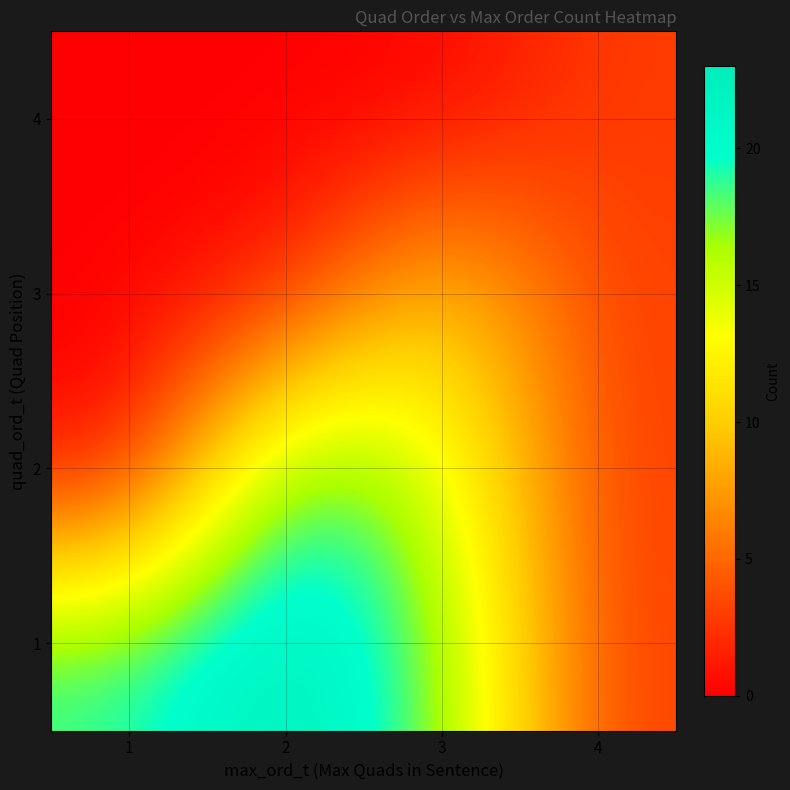

At which category is the sum across all series the highest?

2